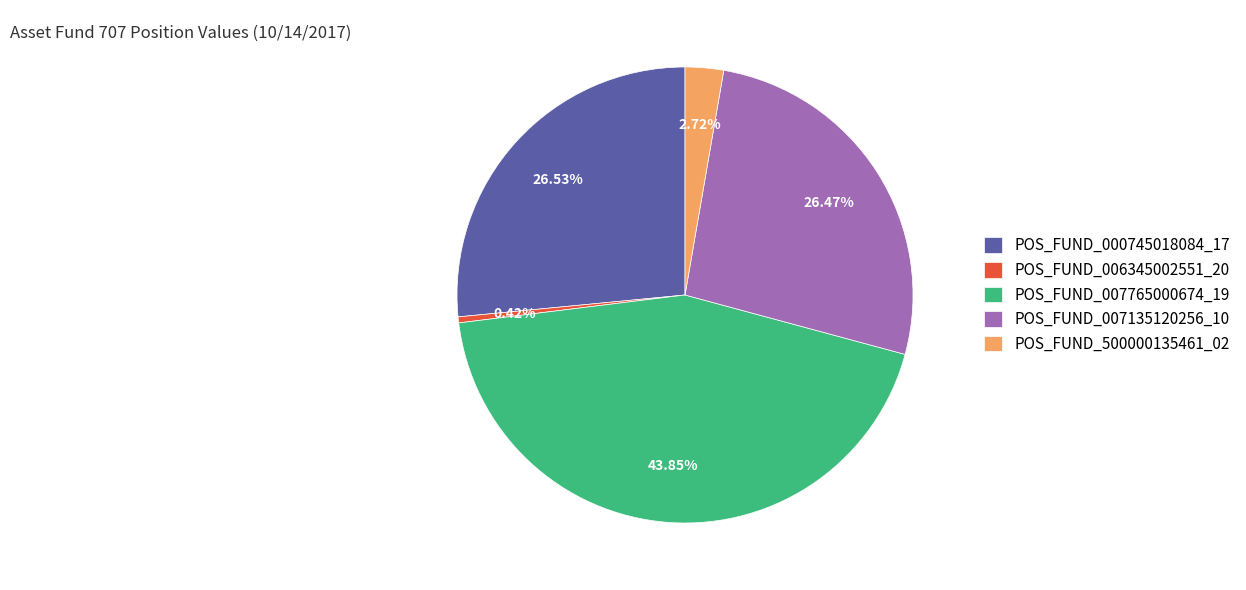

Between POS_FUND_006345002551_20 and POS_FUND_007135120256_10, which is larger?

POS_FUND_007135120256_10